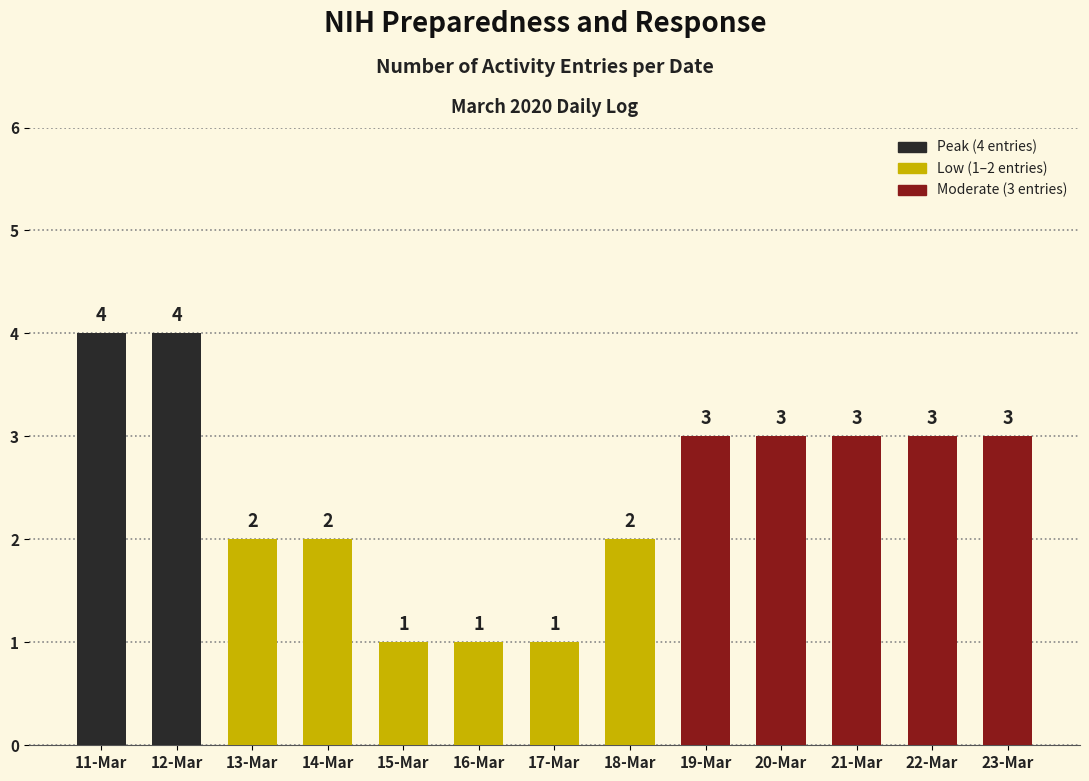

The chart shows a value of 1 at 18-Mar. True or false?

False